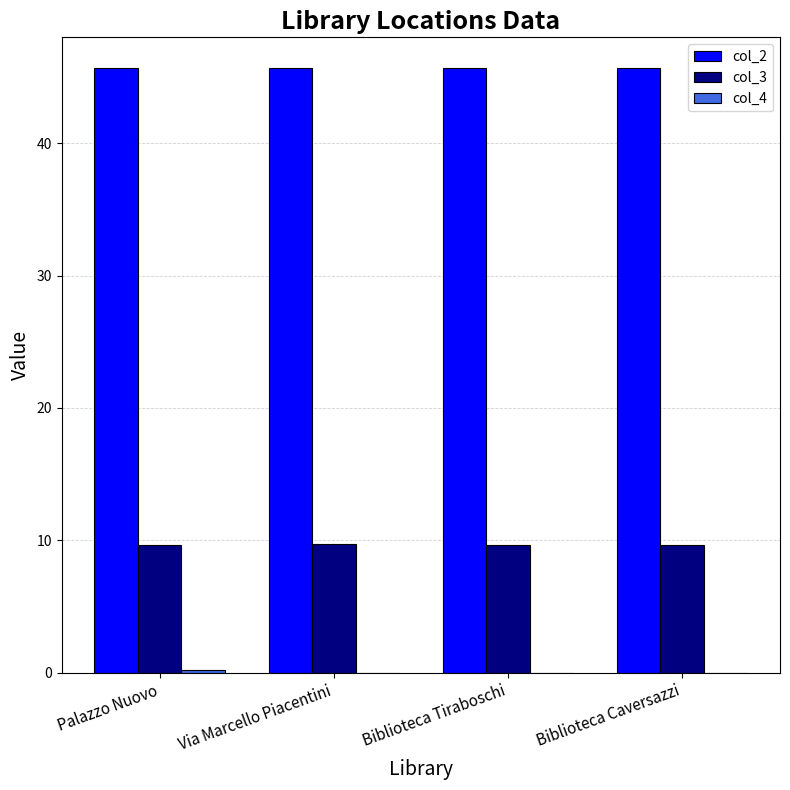

What is the sum of all col_3 values?

38.7